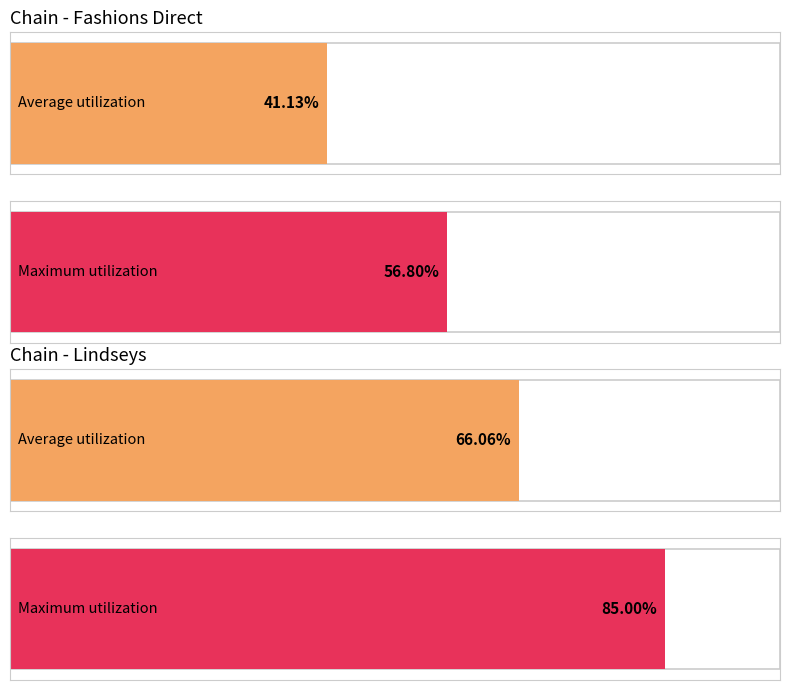

Are the bars grouped side by side (vs. stacked)?

Yes